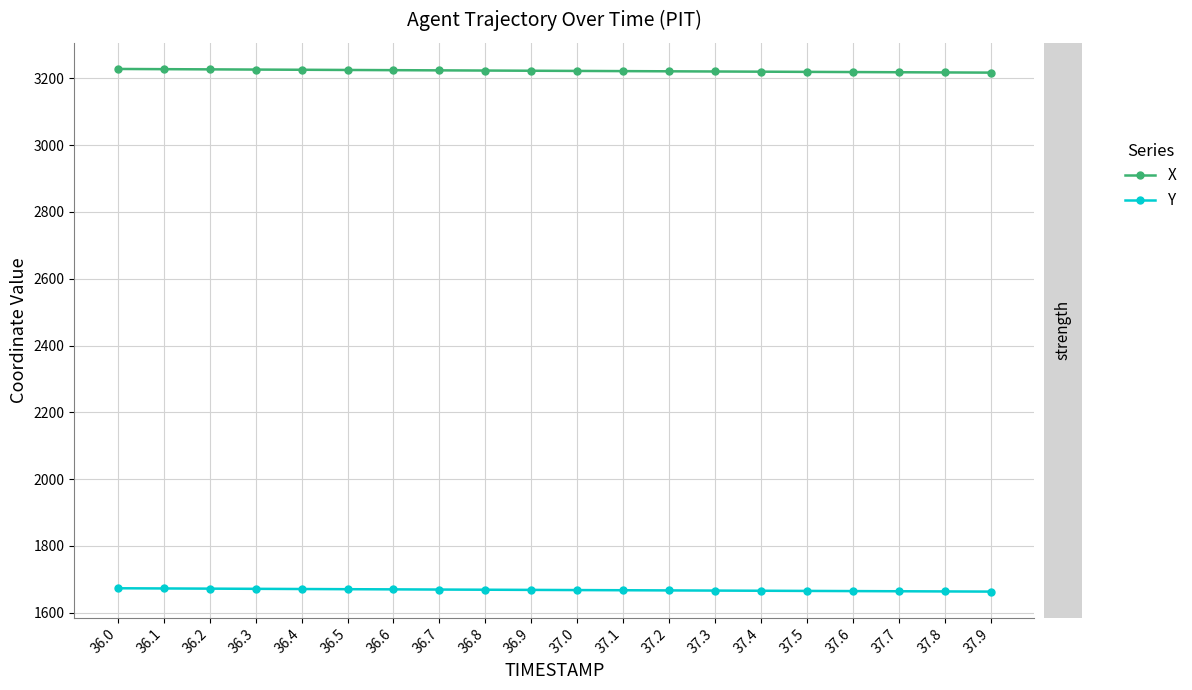

What is the label of the 3rd point from the left?

36.2